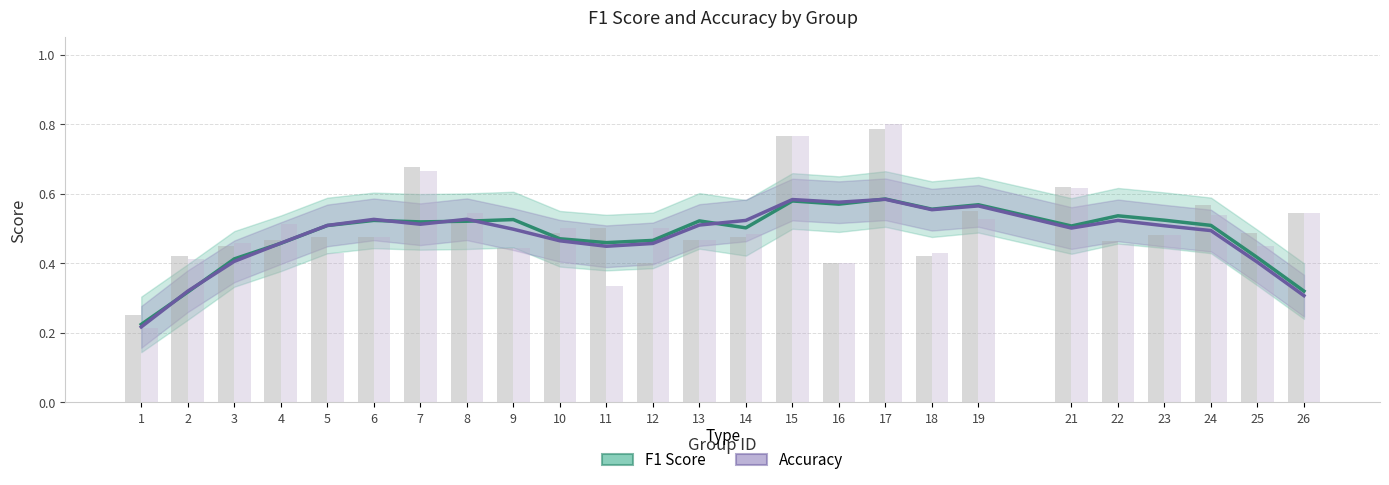

Which series has the largest total across all categories?

F1 Score